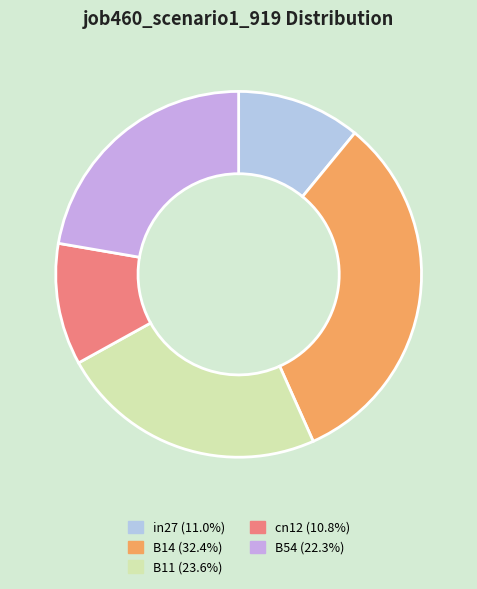

Is there a majority slice in this chart?

No